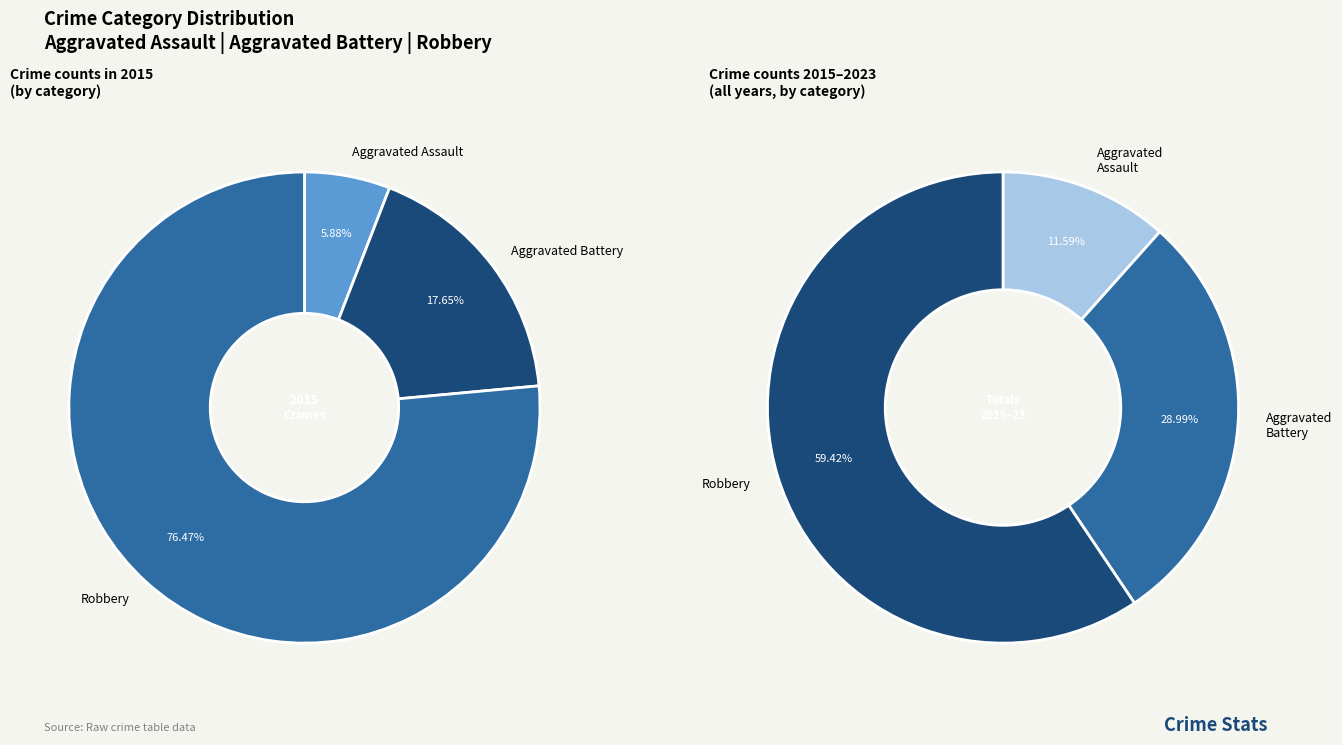

How many slices are in this pie chart?

3